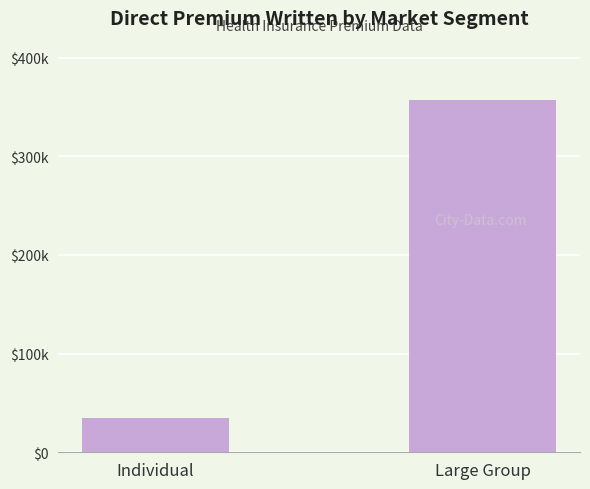

What is the difference between the maximum and minimum values?

321914